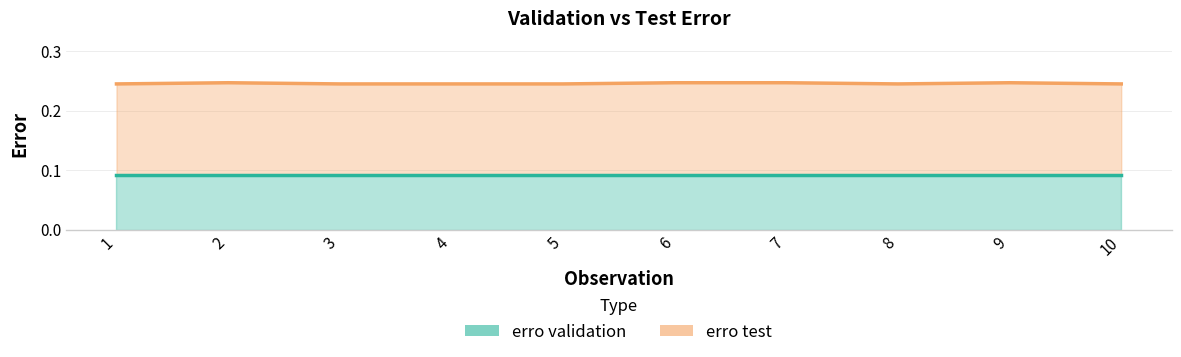

How many lines are shown in the chart?

2